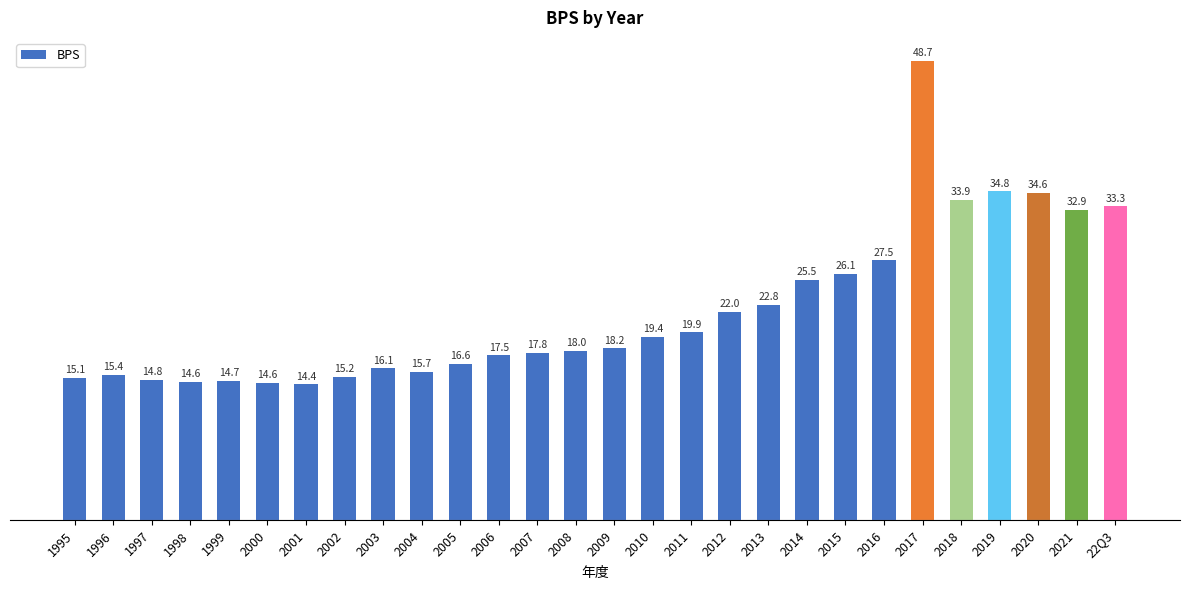

The value at 2005 is 16.6. True or false?

True